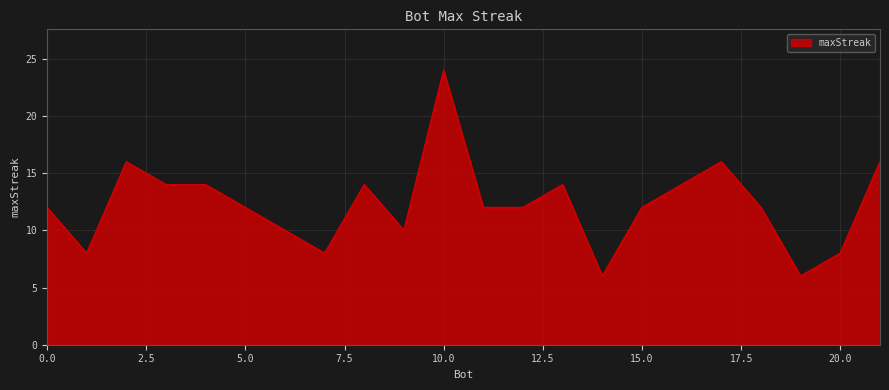

What is the maximum value shown in the chart?

24